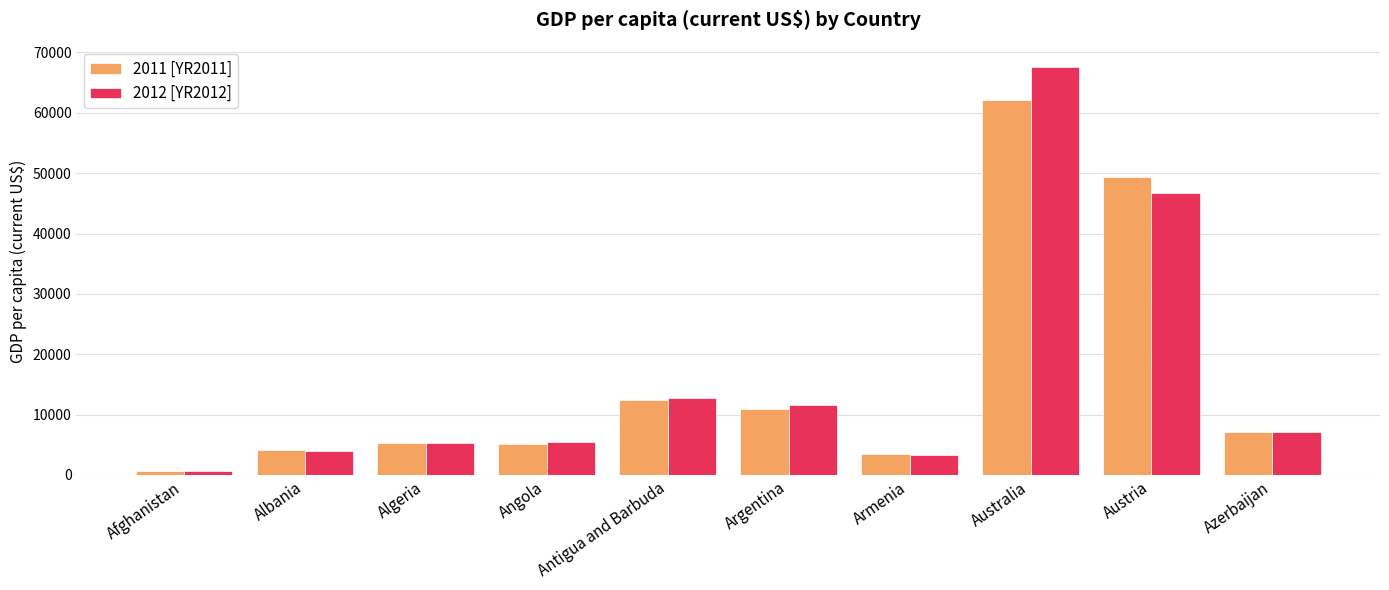

True or false: 2011 [YR2011] has a value of 7189.8 at Azerbaijan.

True